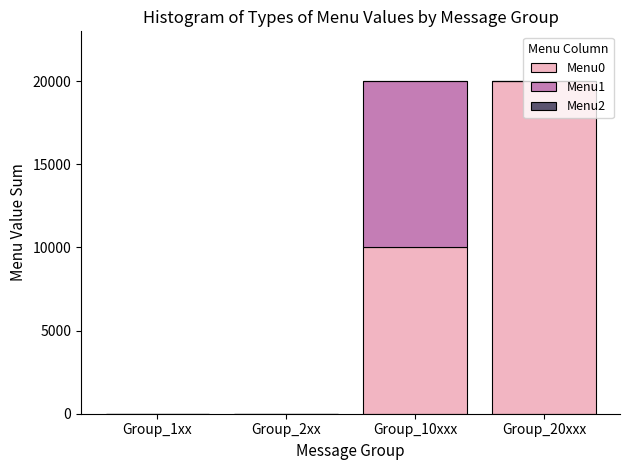

Count the number of data series in this chart.

2